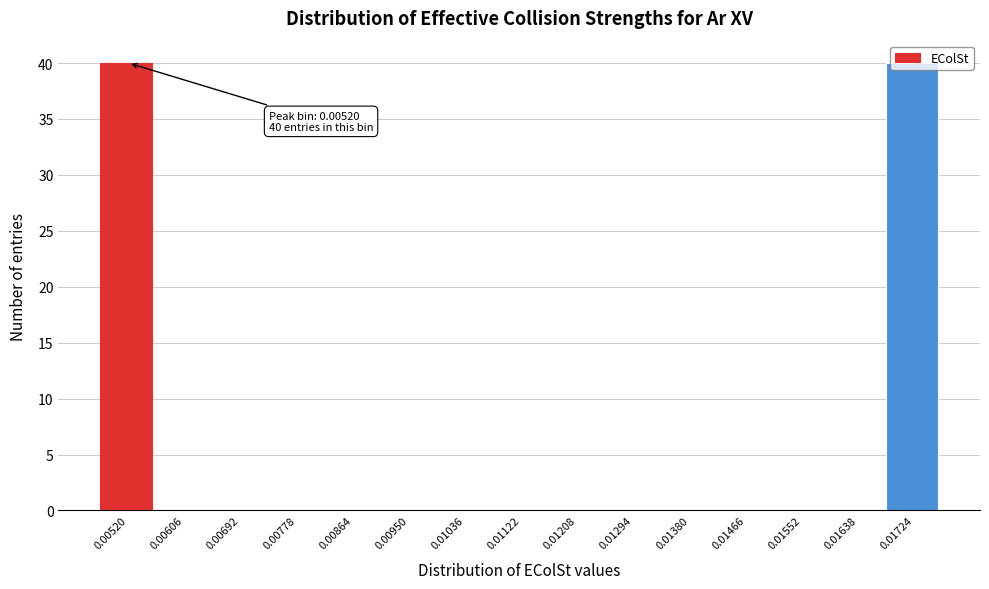

Between 0.01724 and 0.00778, which is larger?

0.01724